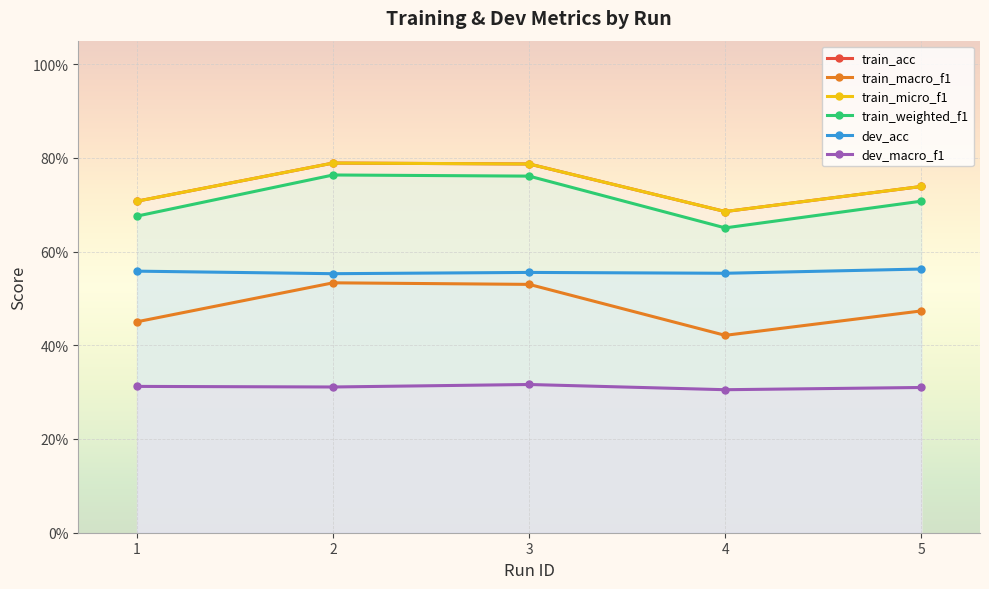

What is the sum of all train_weighted_f1 values?

3.6